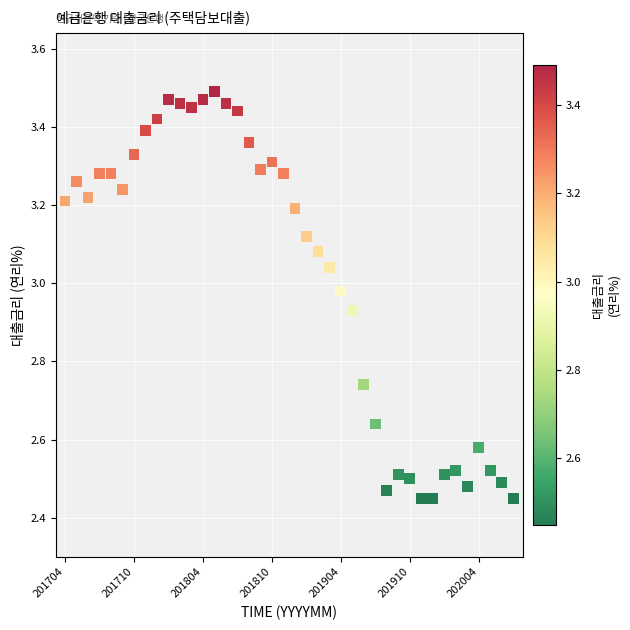

What is the range of Y values (max minus min)?

1.0